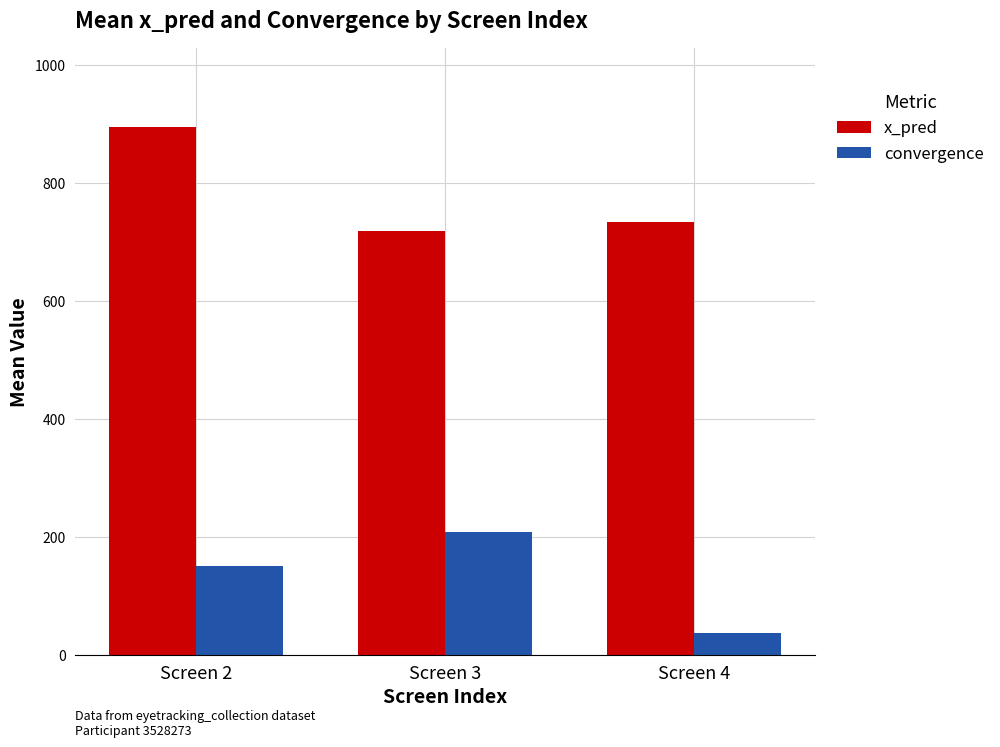

What is the sum of the x_pred values at Screen 3 and Screen 2?

1611.6